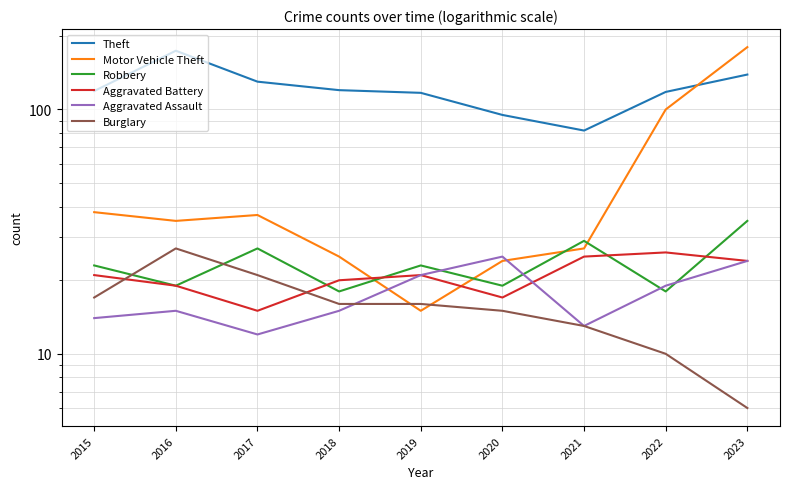

True or false: Robbery has a value of 13 at 2020.

False